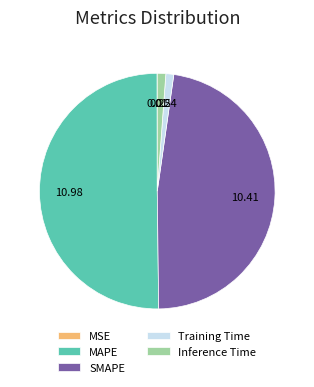

Which category accounts for the majority?

MAPE